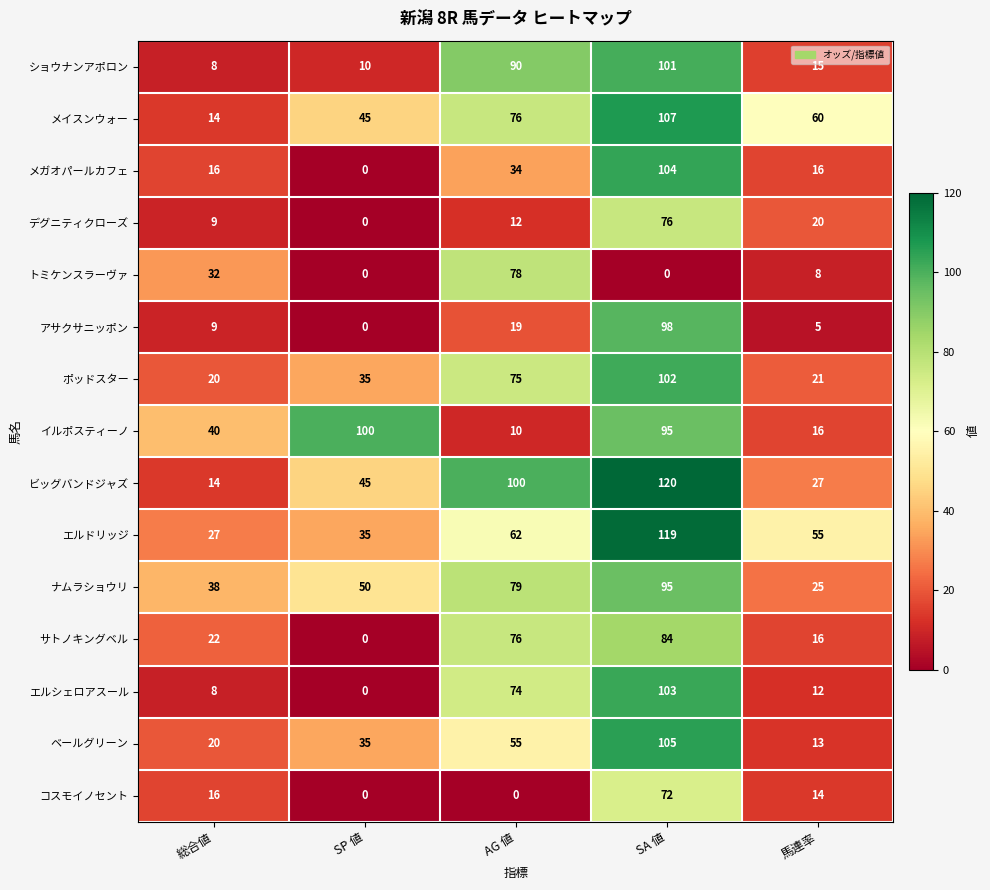

Which series has the largest range (max minus min)?

ビッグバンドジャズ